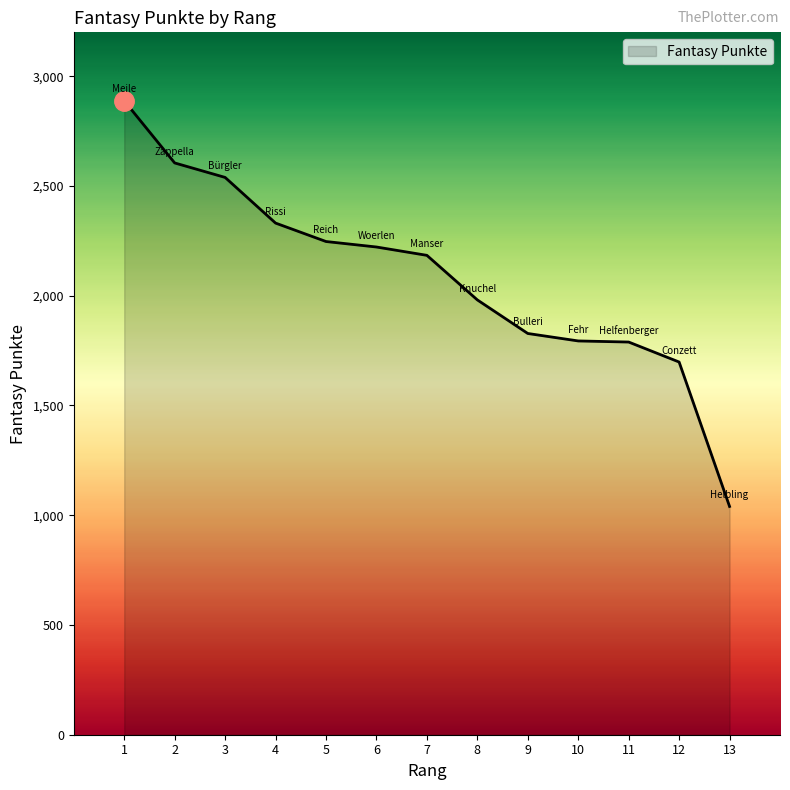

True or false: there are more than 2 points higher than both neighbors.

False